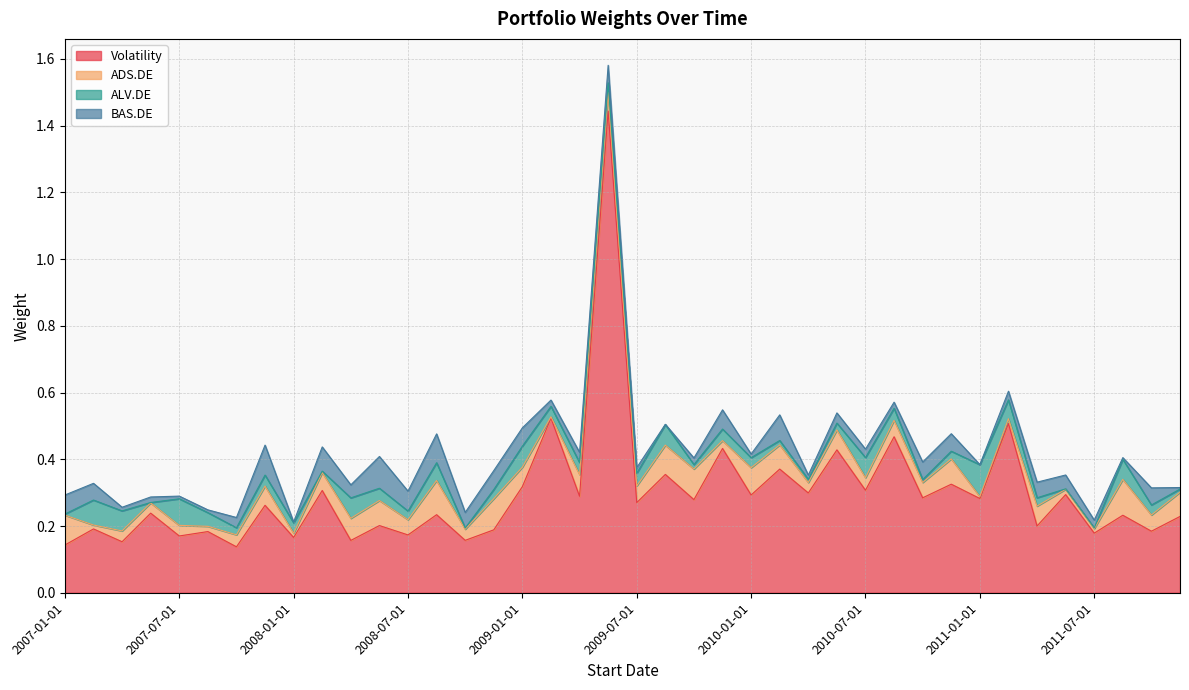

What is the average value of the ADS.DE series?

0.1